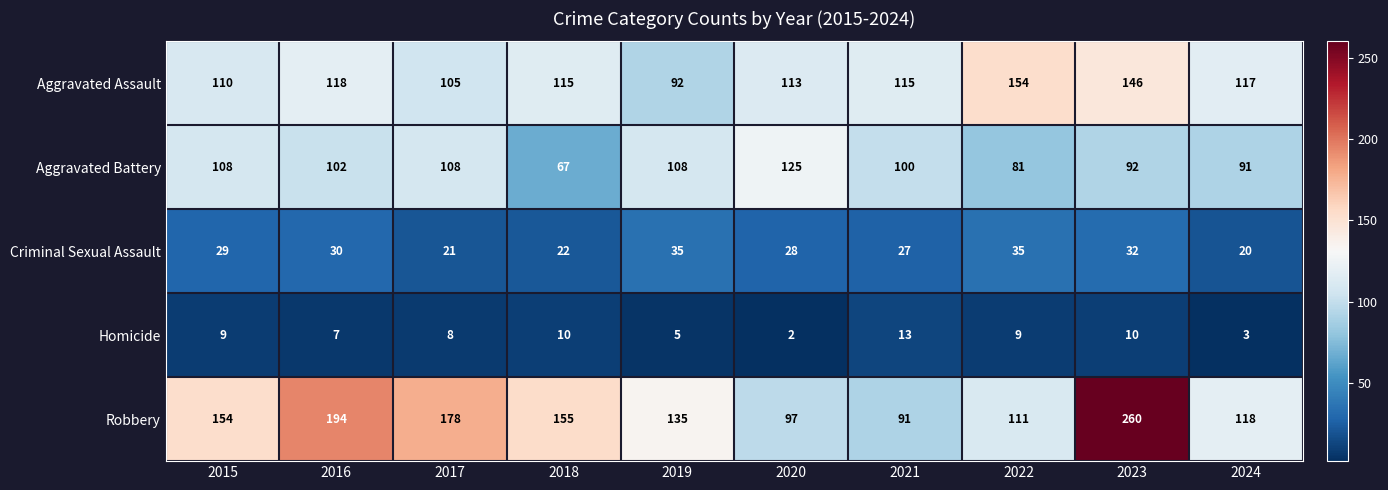

Count the number of categories in the chart.

10